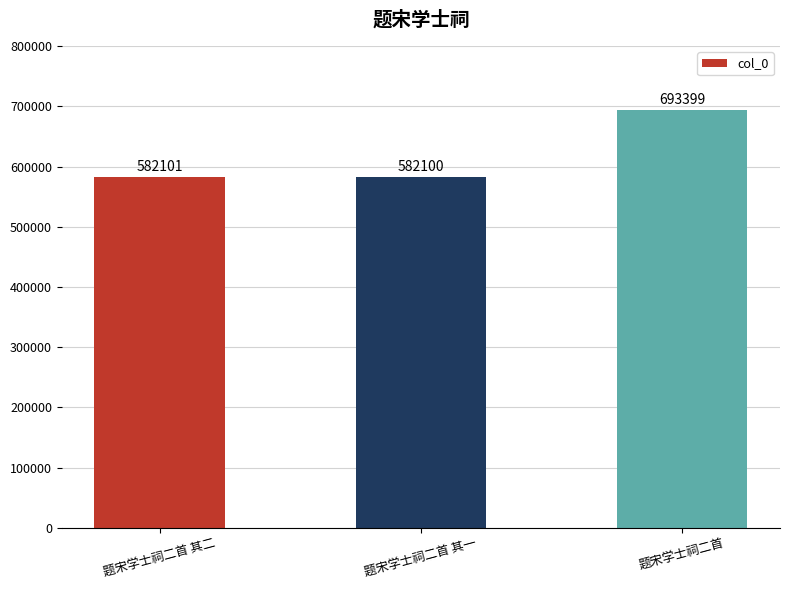

What is the approximate value at 题宋学士祠二首 其二?

582101